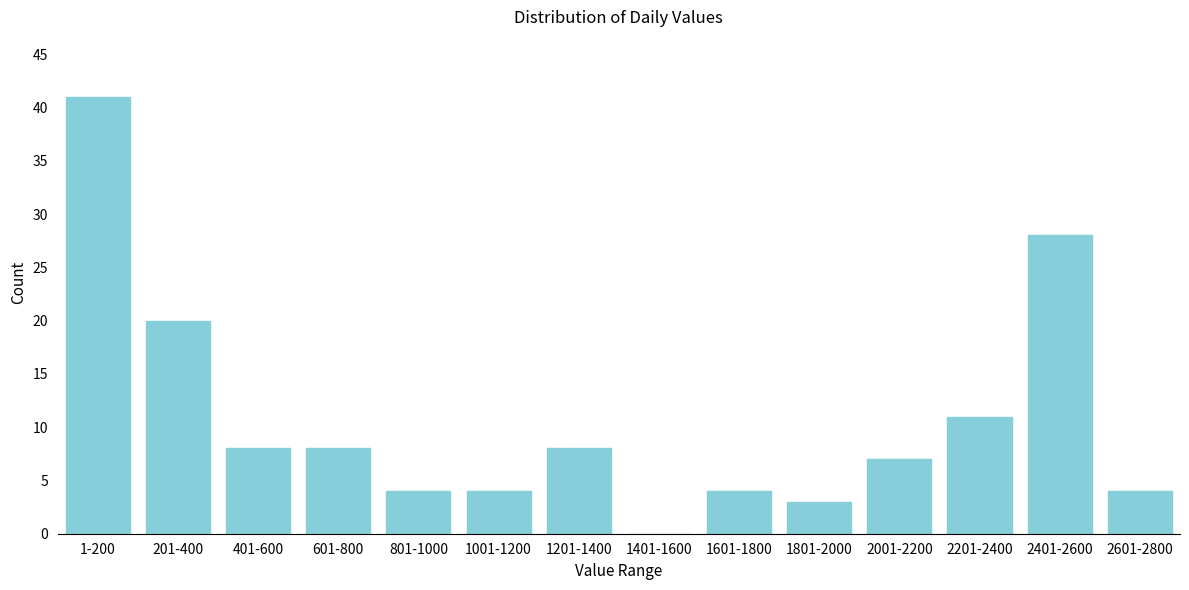

Reading right to left, list all the values displayed in this chart.

2601-2800=4	2401-2600=28	2201-2400=11	2001-2200=7	1801-2000=3	1601-1800=4	1401-1600=0	1201-1400=8	1001-1200=4	801-1000=4	601-800=8	401-600=8	201-400=20	1-200=41